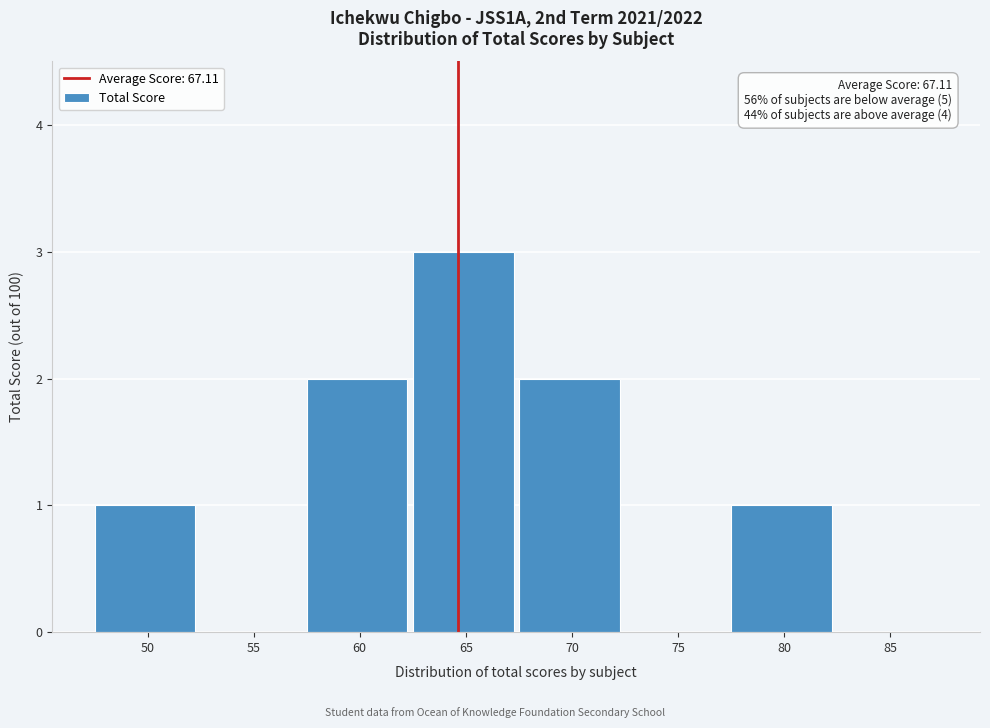

Reading right to left, what are all the values shown in this chart?

85=0	80=1	75=0	70=2	65=3	60=2	55=0	50=1